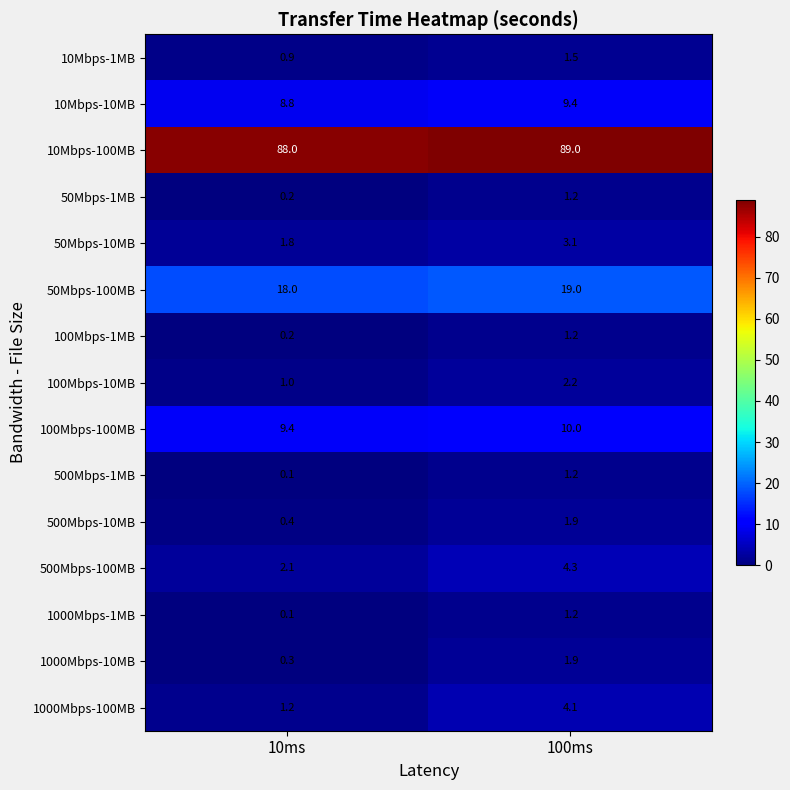

What is the total value across all series at 100ms?

151.2